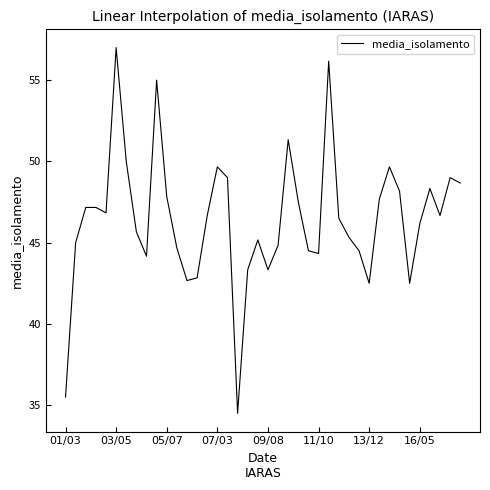

What is the minimum value shown in the chart?

34.5